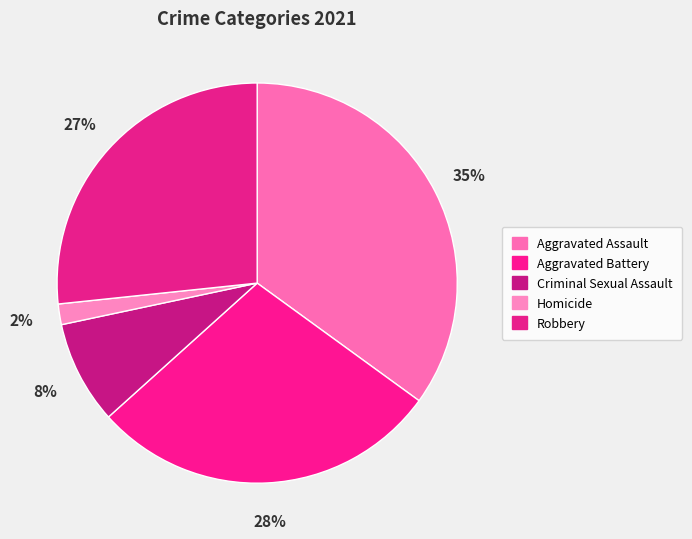

Do Aggravated Battery and Aggravated Assault together represent more than half of the pie?

Yes